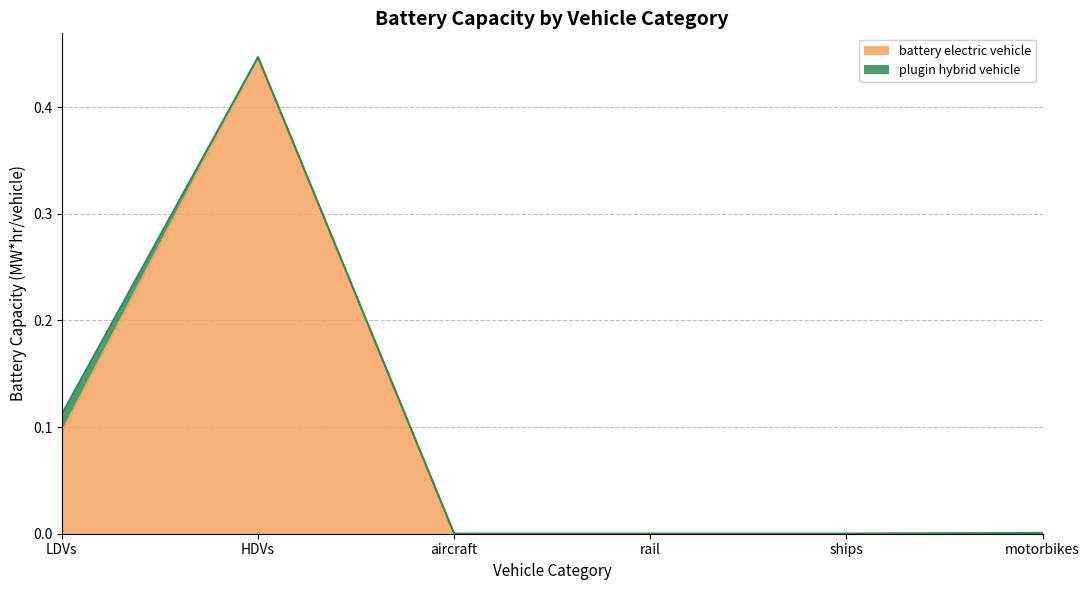

Rank the categories by value from lowest to highest.

aircraft, rail, ships, motorbikes, LDVs, HDVs